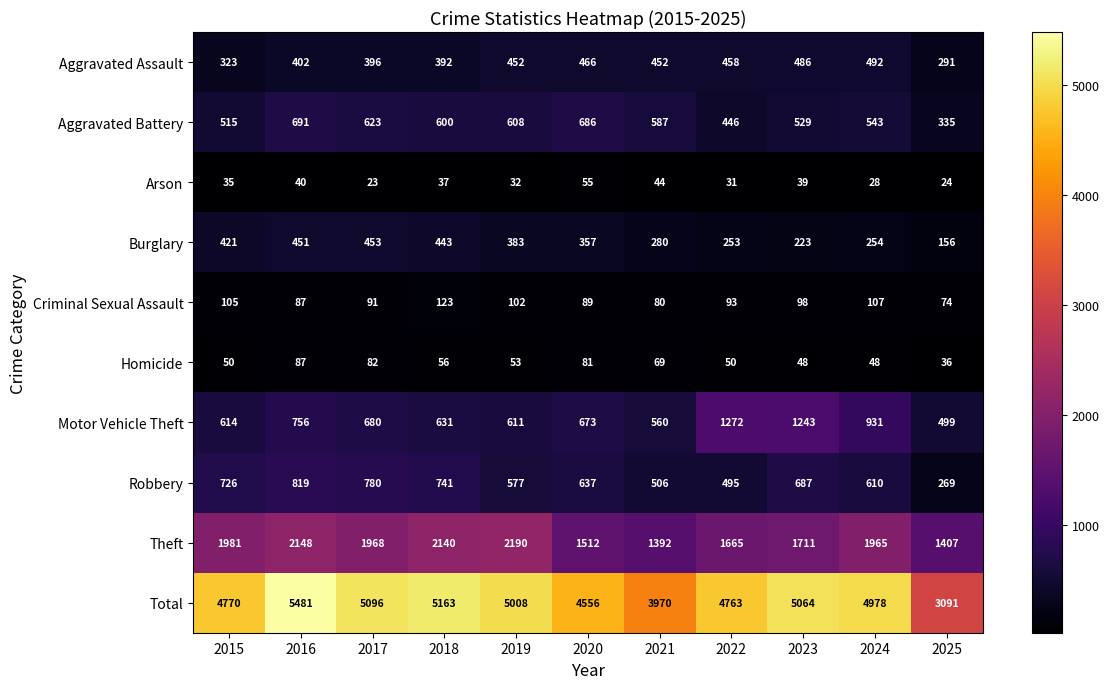

What is the difference between the highest and lowest values at 2020?

4501